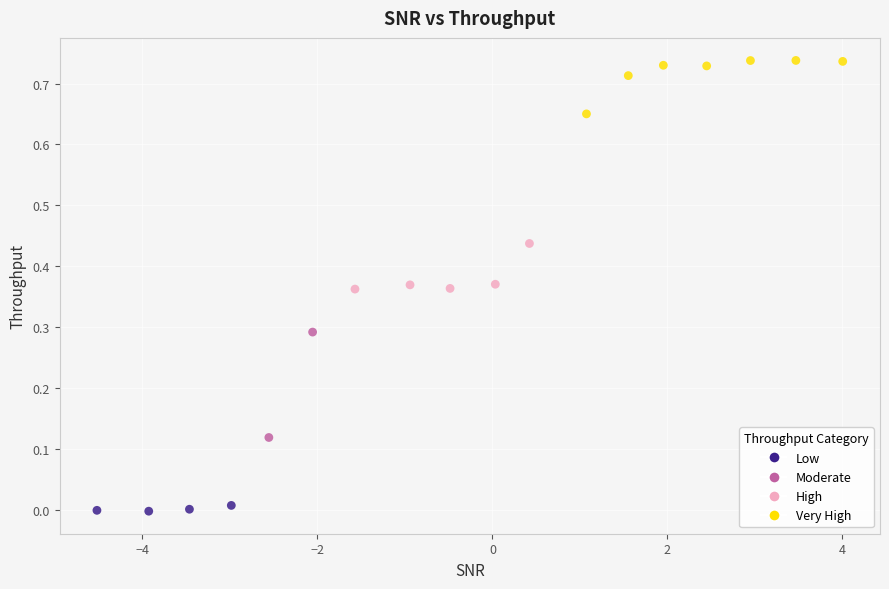

What is the range of X values (max minus min)?

8.5